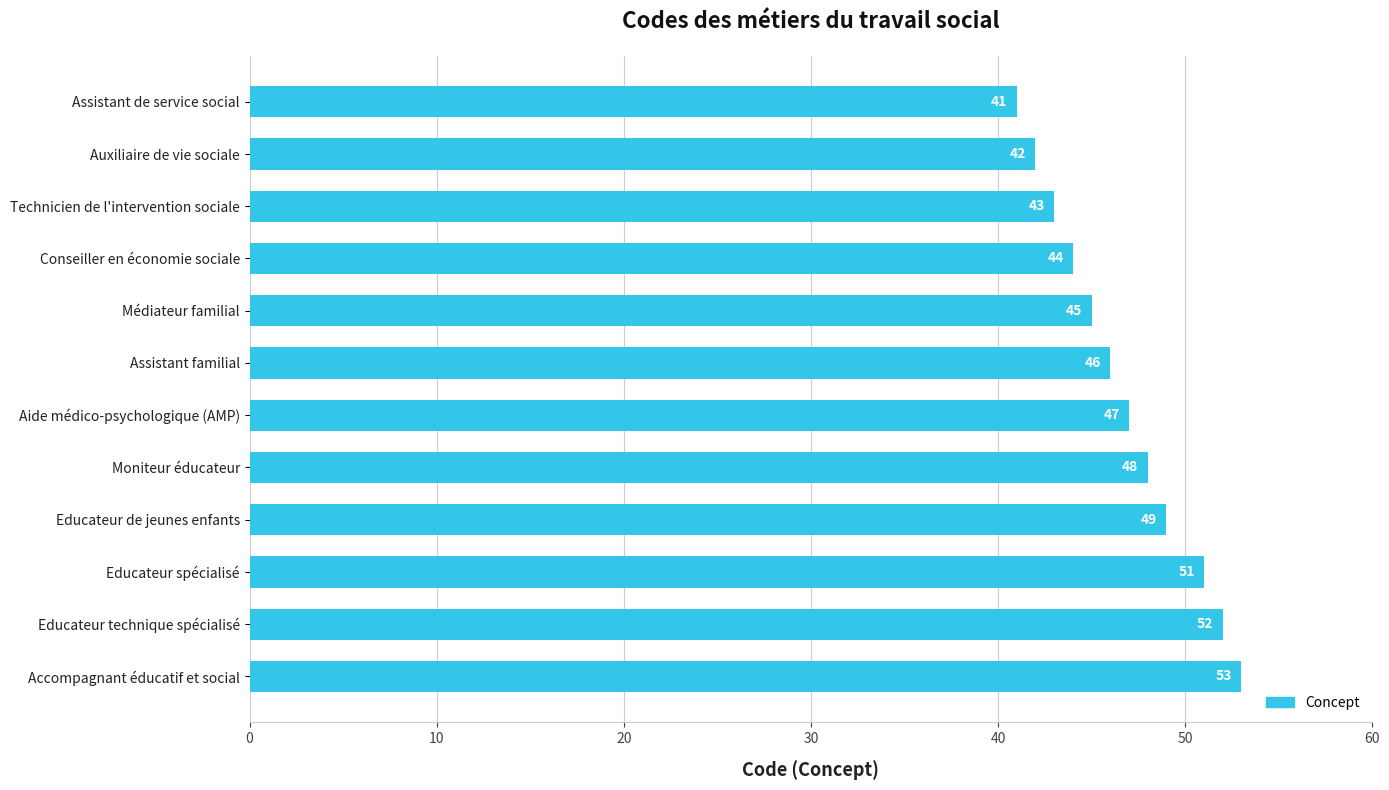

What is the difference between the second highest and minimum values?

11